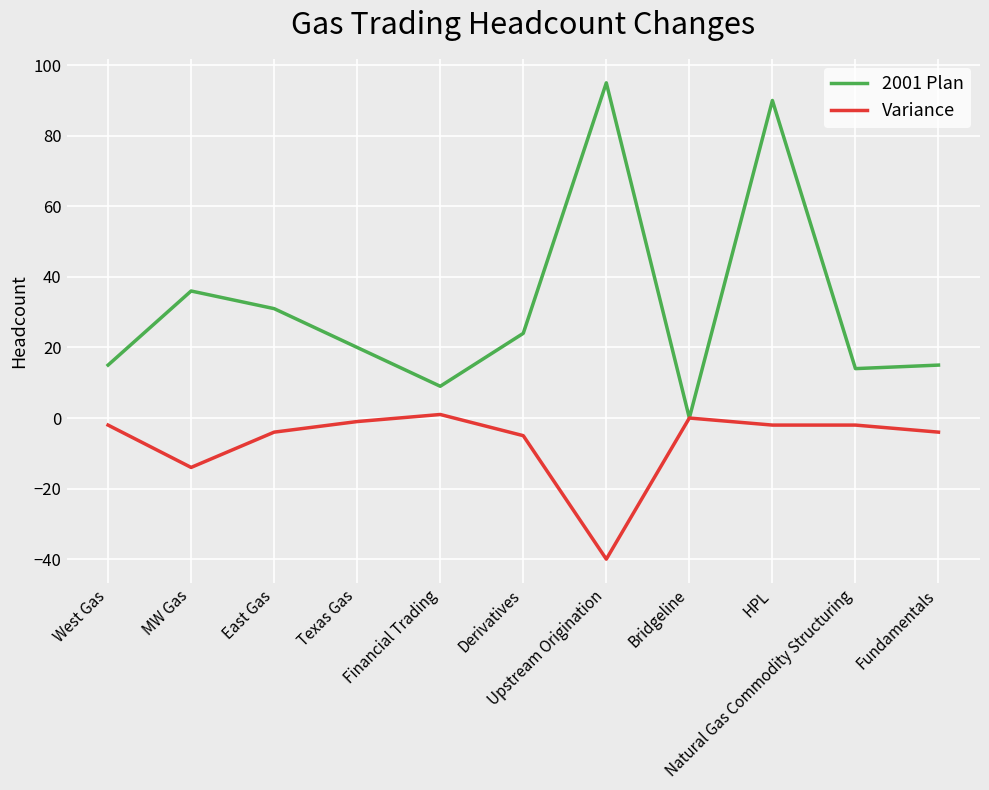

Which series has the largest range (max minus min)?

2001 Plan